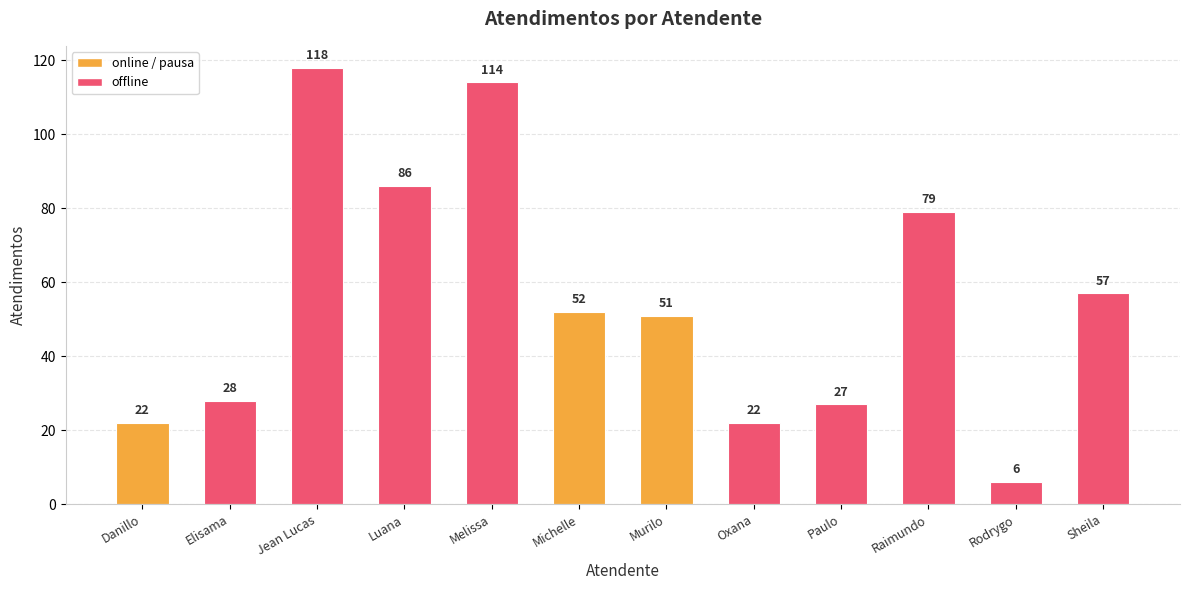

Which has a higher value, Paulo or Jean Lucas?

Jean Lucas